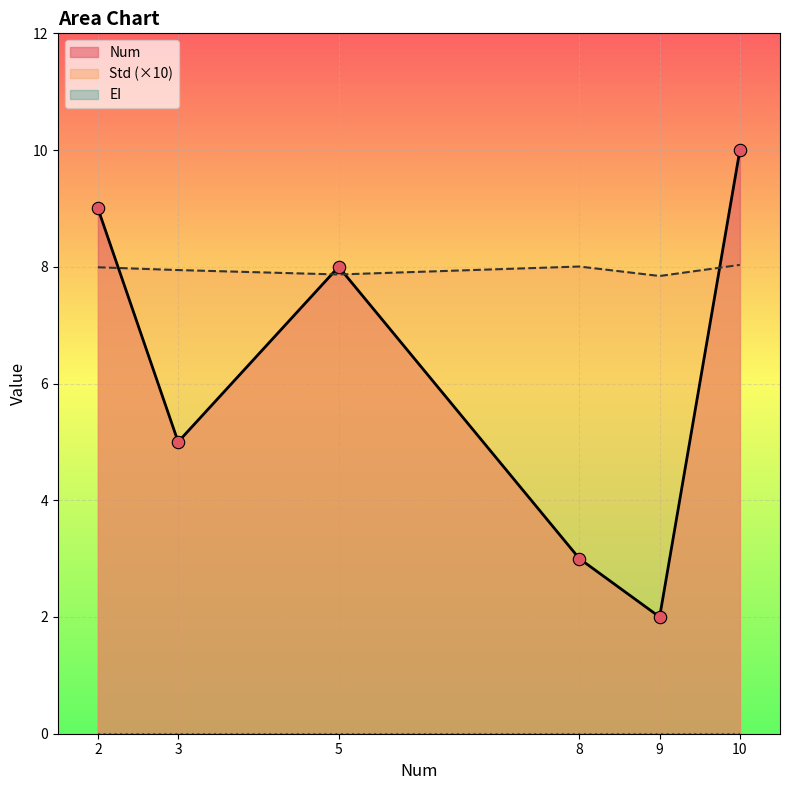

At how many categories does at least one series exceed 6?

6